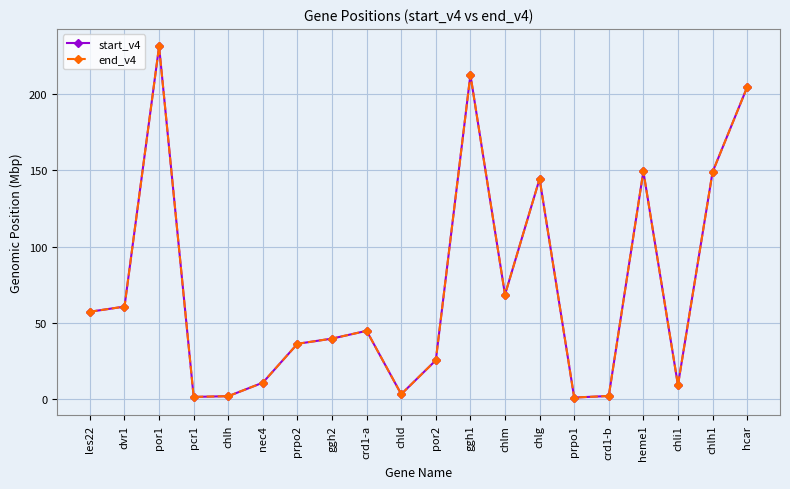

What is the sum of all end_v4 values?

1452.5